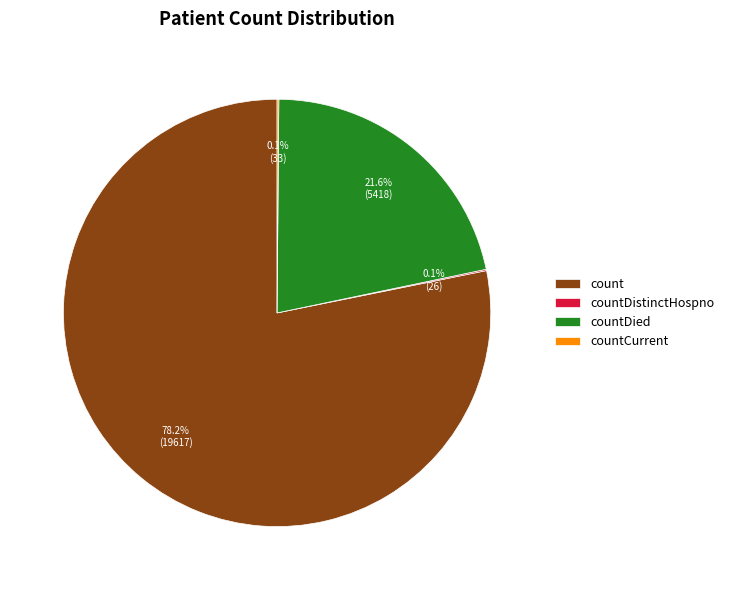

What is the majority slice?

count